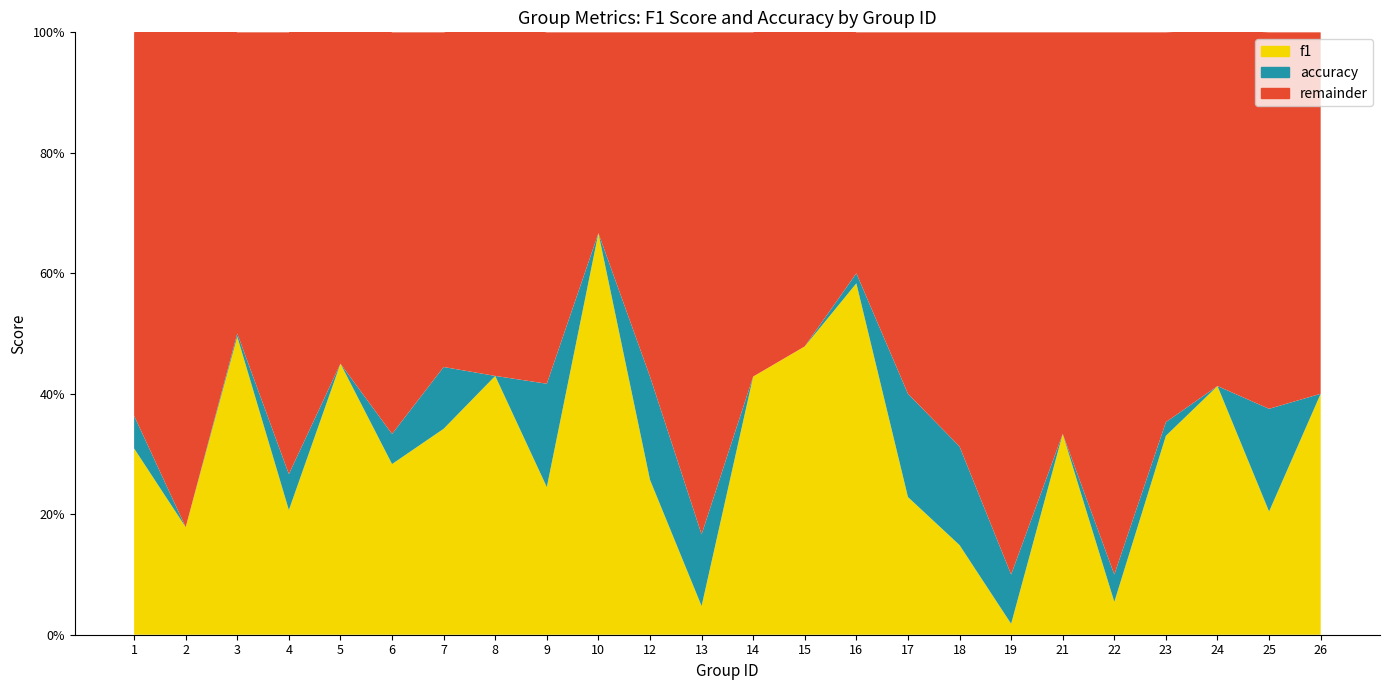

What is the value of the f1 point at the 22nd from the left?

0.4